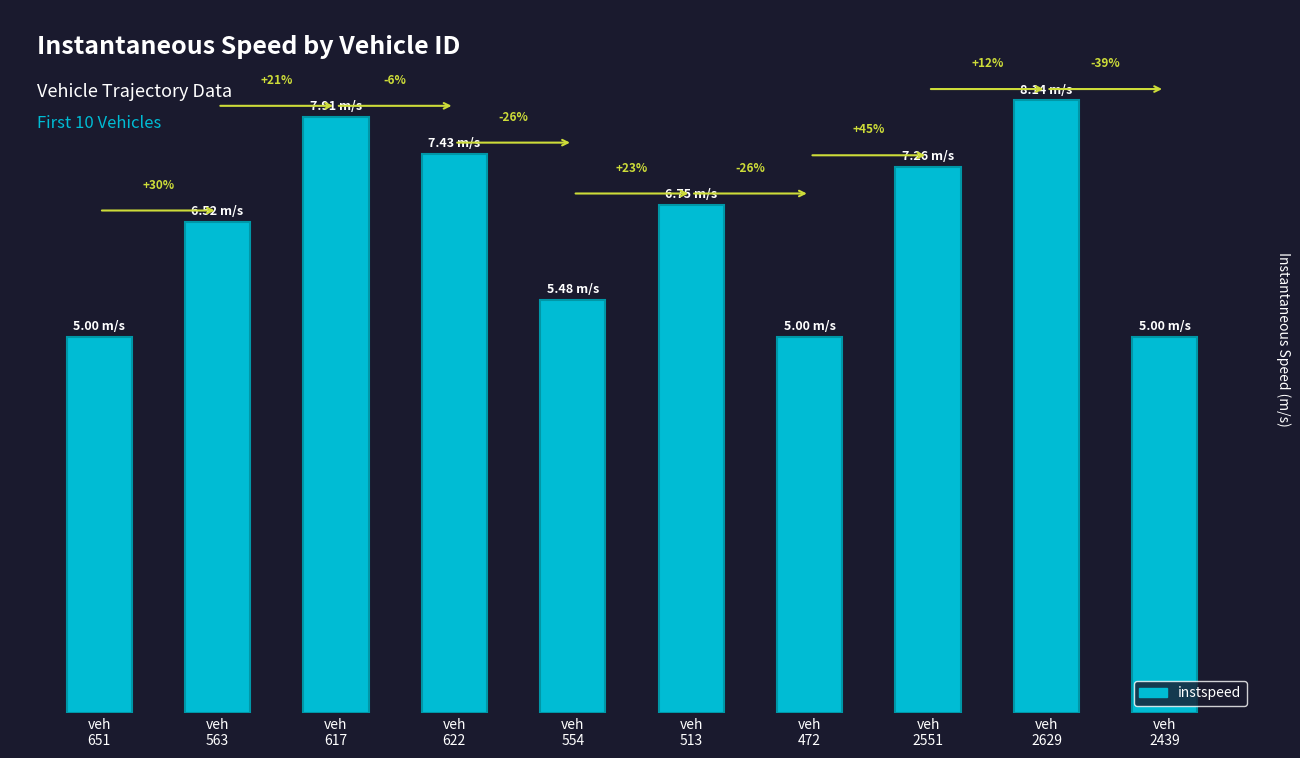

List the labels in order of value, smallest first.

veh
651, veh
472, veh
2439, veh
554, veh
563, veh
513, veh
2551, veh
622, veh
617, veh
2629